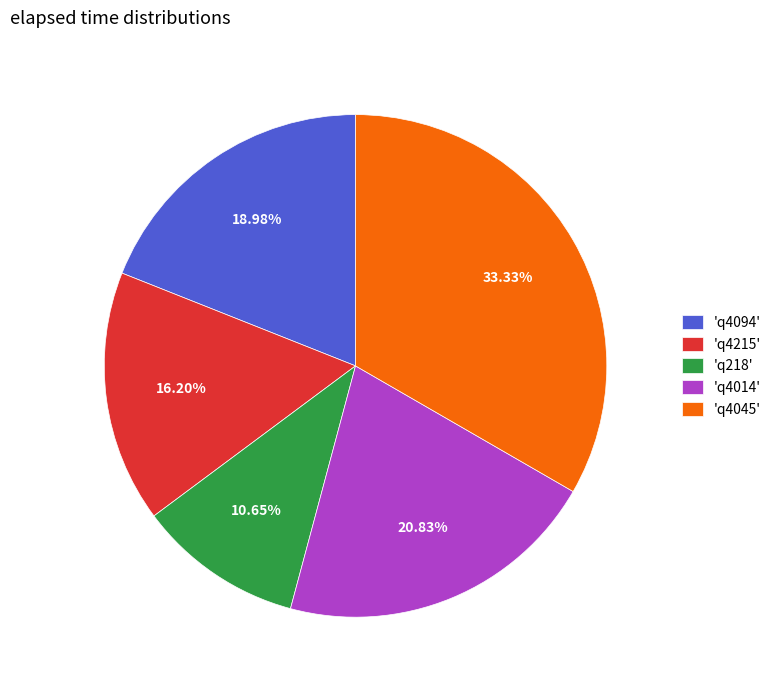

Which category has the biggest portion of the pie?

'q4045'